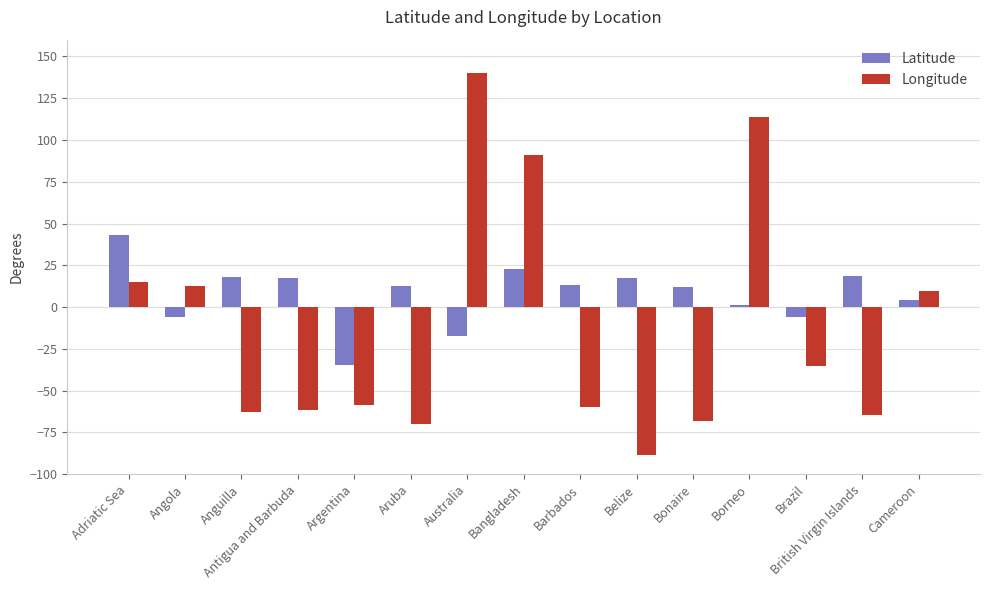

What is the total value across all series at Angola?

6.2